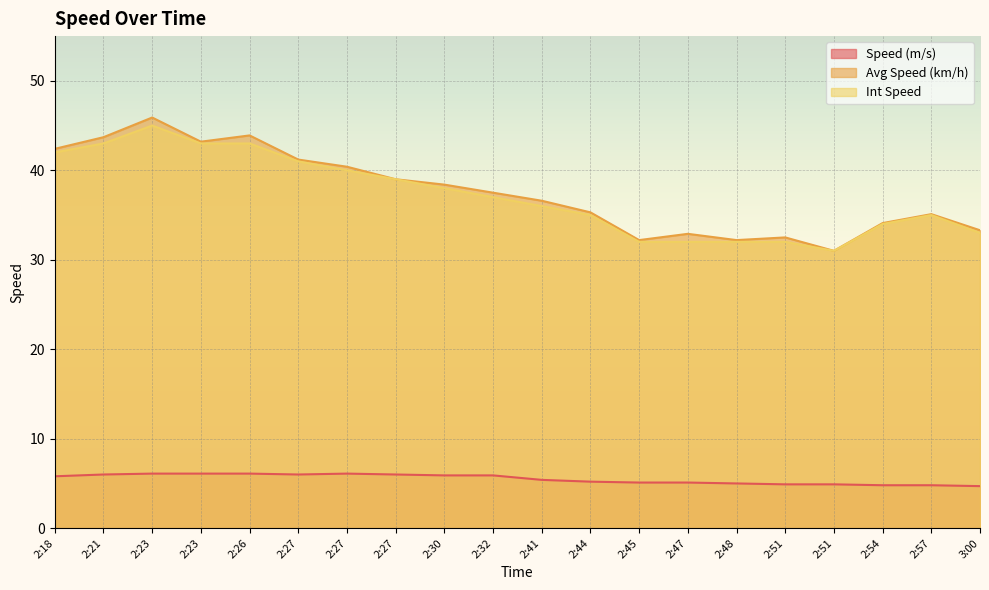

Between 2:45 and 2:51, which series saw the biggest shift?

Avg Speed (km/h)